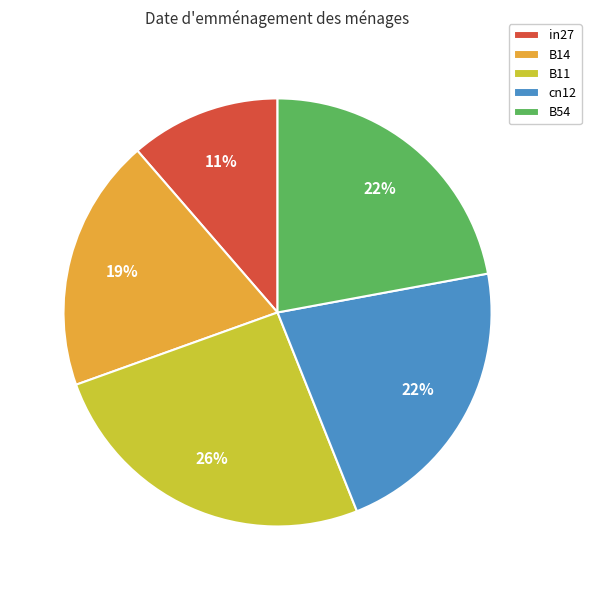

Do cn12 and B11 together represent more than half of the pie?

No